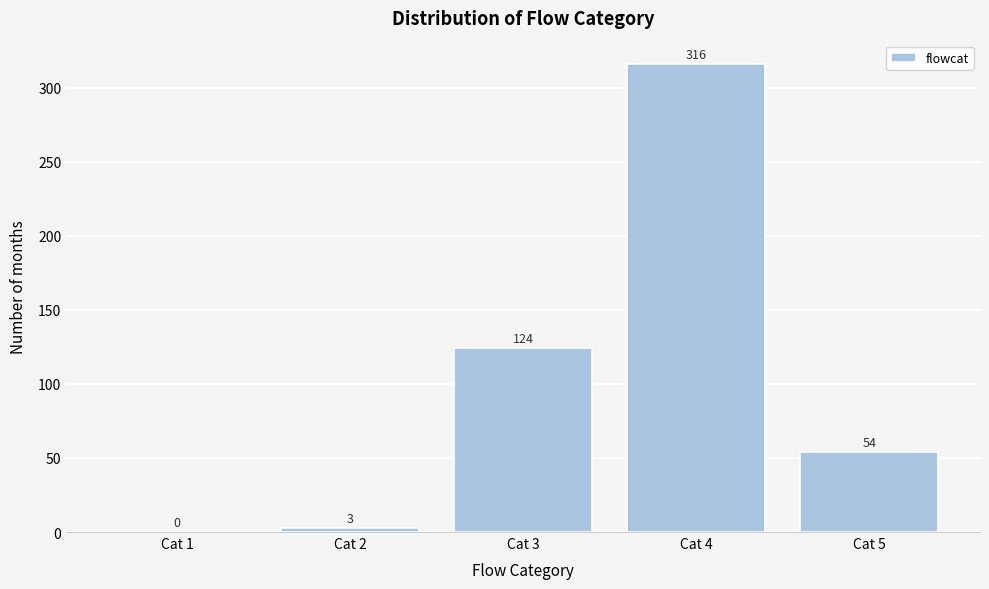

Reading left to right, transcribe all the data shown in this chart.

Cat 1=0	Cat 2=3	Cat 3=124	Cat 4=316	Cat 5=54